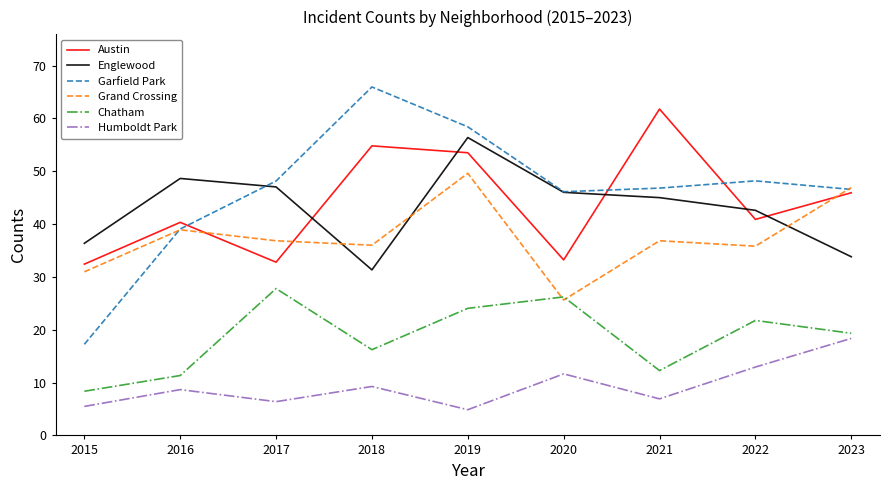

Count the number of data series in this chart.

6